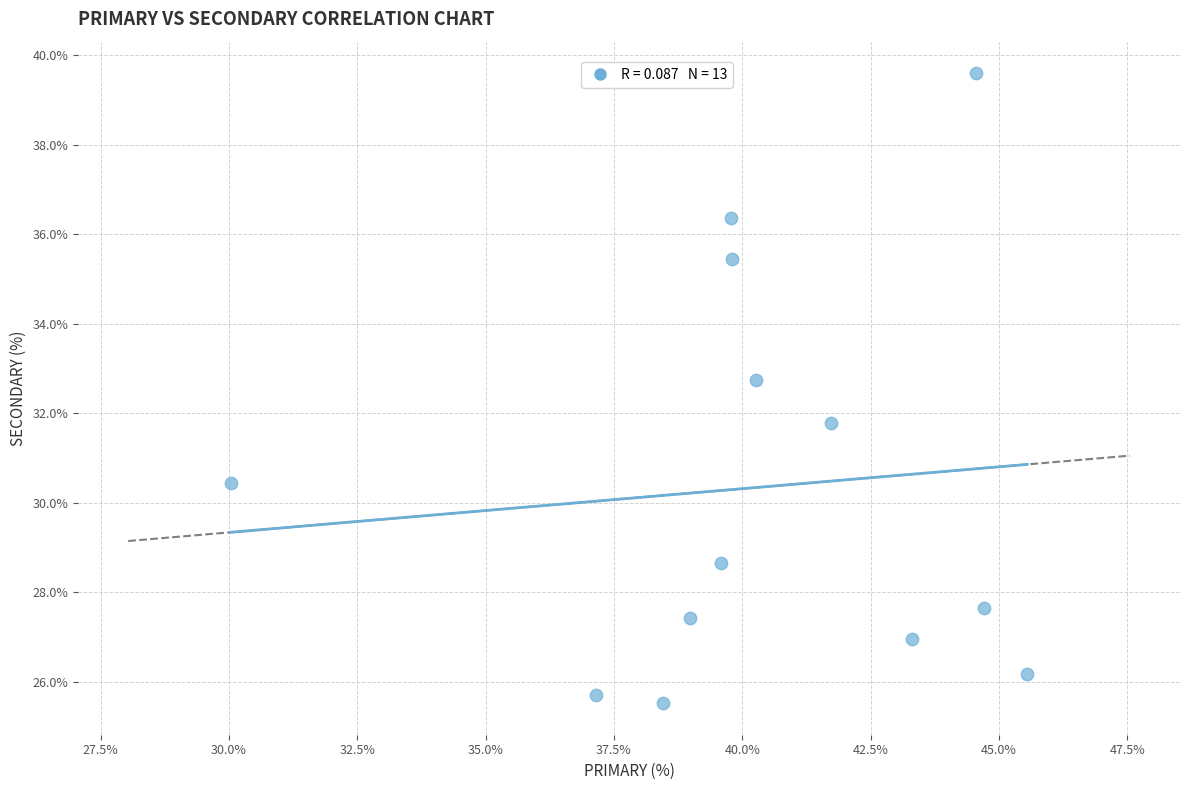

What is the range of X values (max minus min)?

15.5